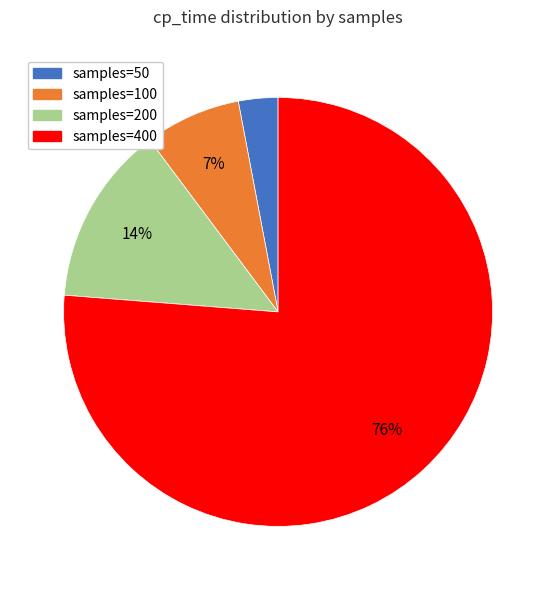

Count the number of slices in the pie.

4